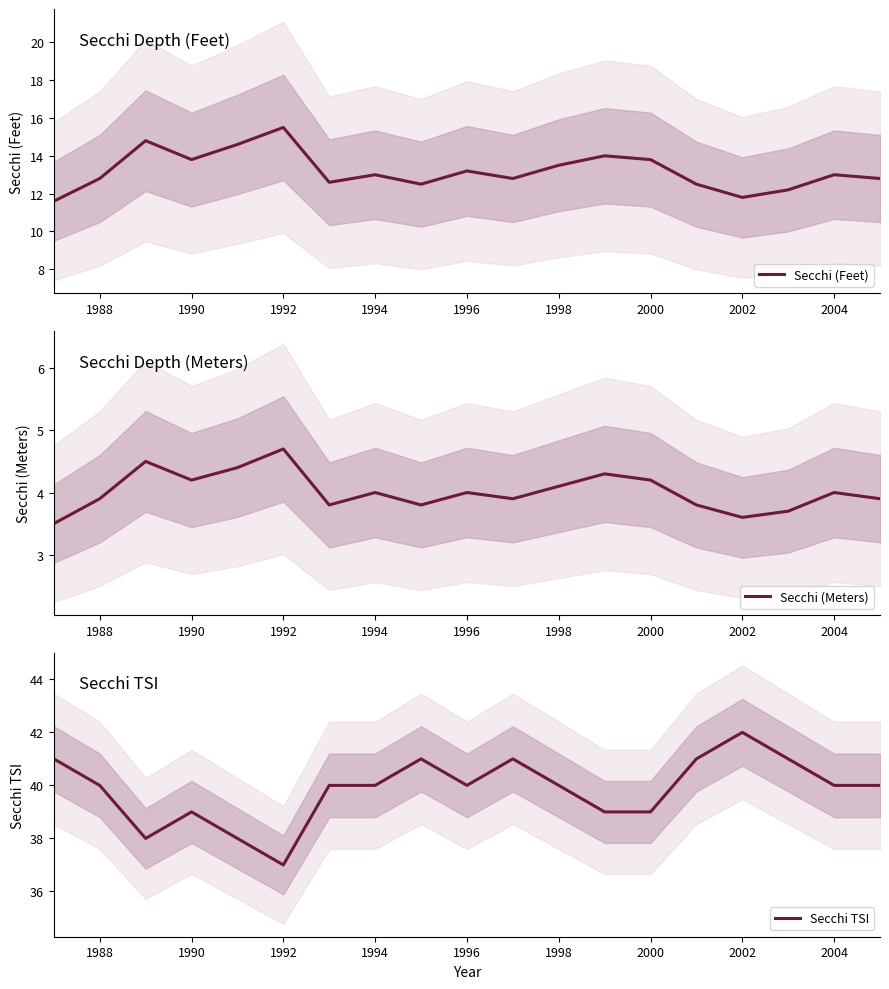

What is the minimum value for Secchi TSI?

37